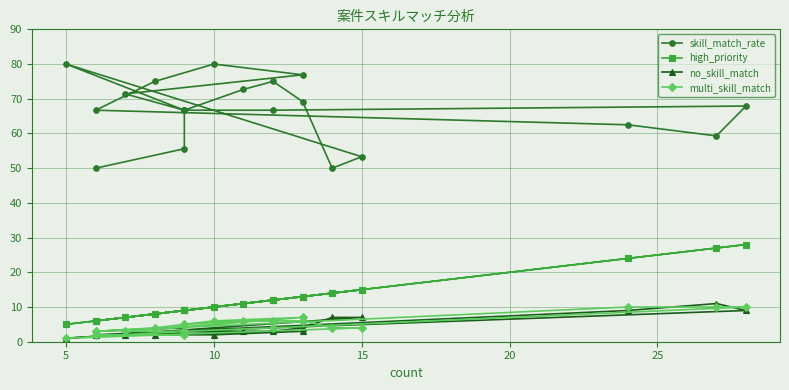

What are all the series names shown in the legend?

skill_match_rate, high_priority, no_skill_match, multi_skill_match